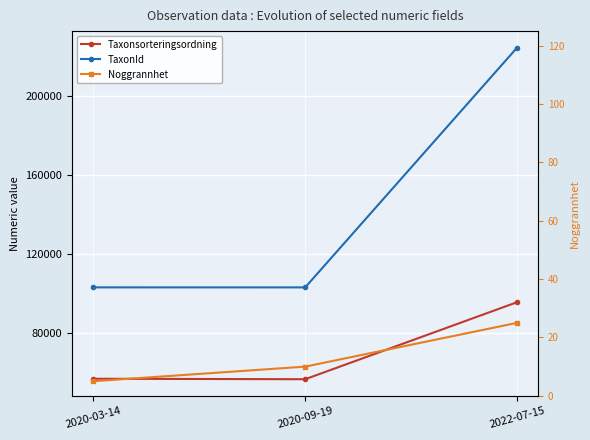

What value does the Taxonsorteringsordning series have at 2020-03-14, to the nearest 10?

56780